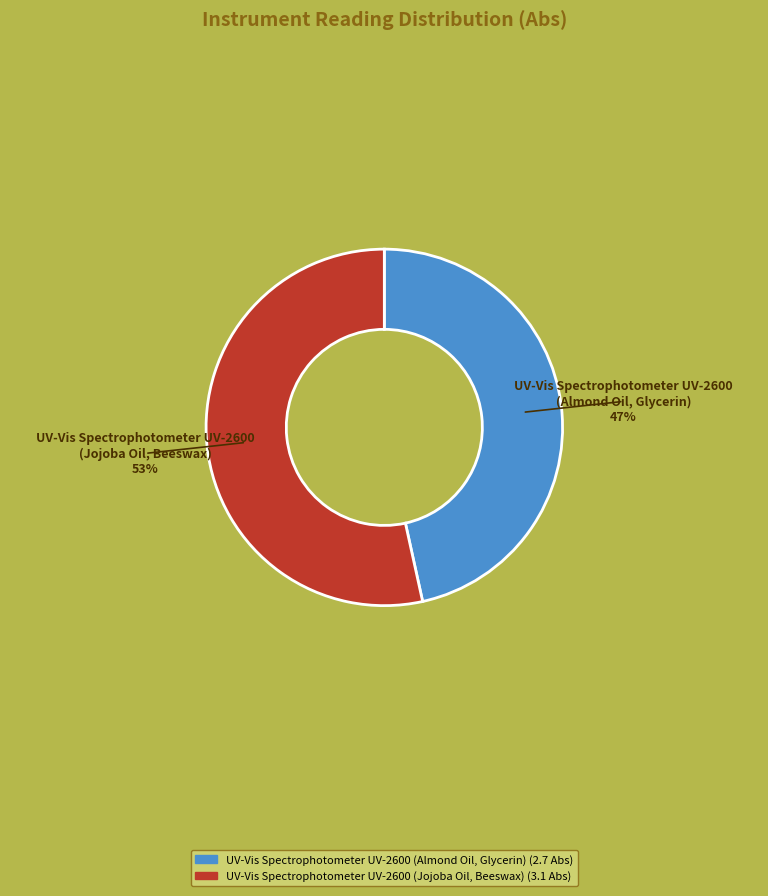

To the nearest percent, what is the average slice percentage?

50%